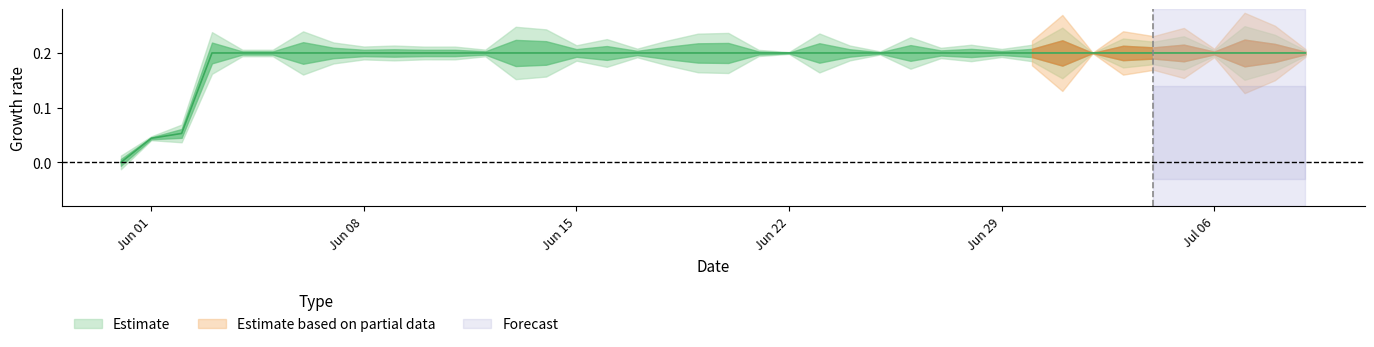

What is the label of the 6th point from the left?

2020-06-05